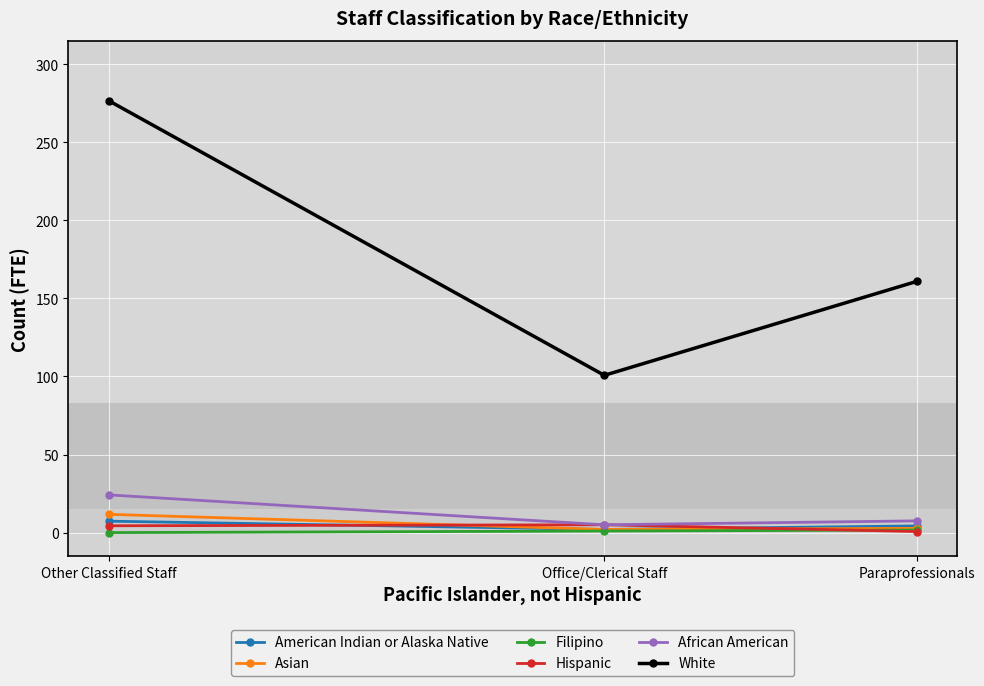

What is the difference between the second highest and minimum values in the White series?

60.1